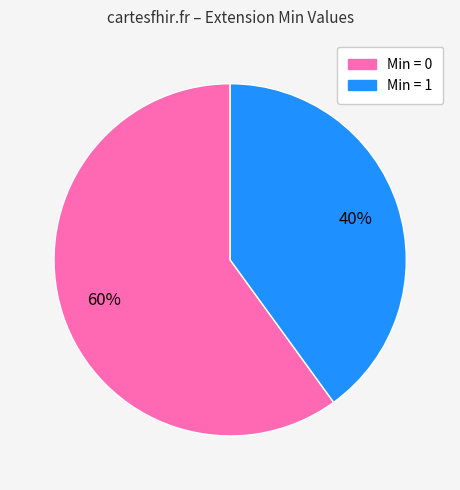

To the nearest percent, what is the average slice percentage?

50%